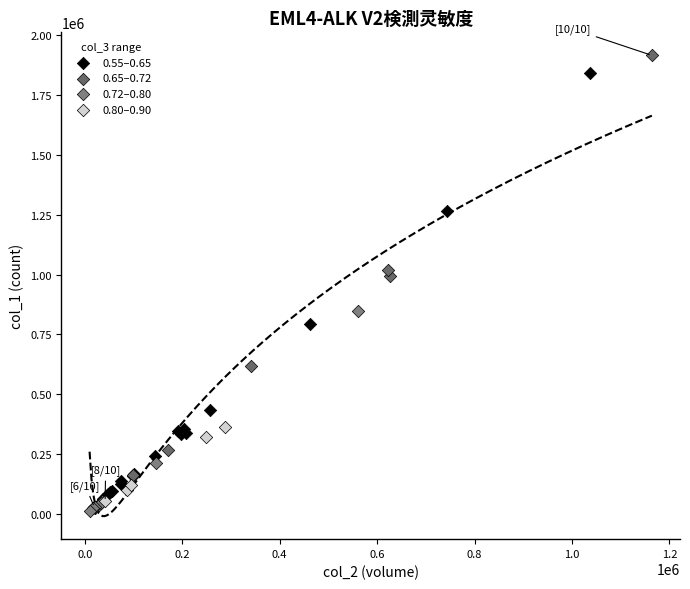

Which series has the widest spread of Y values?

0.65–0.72